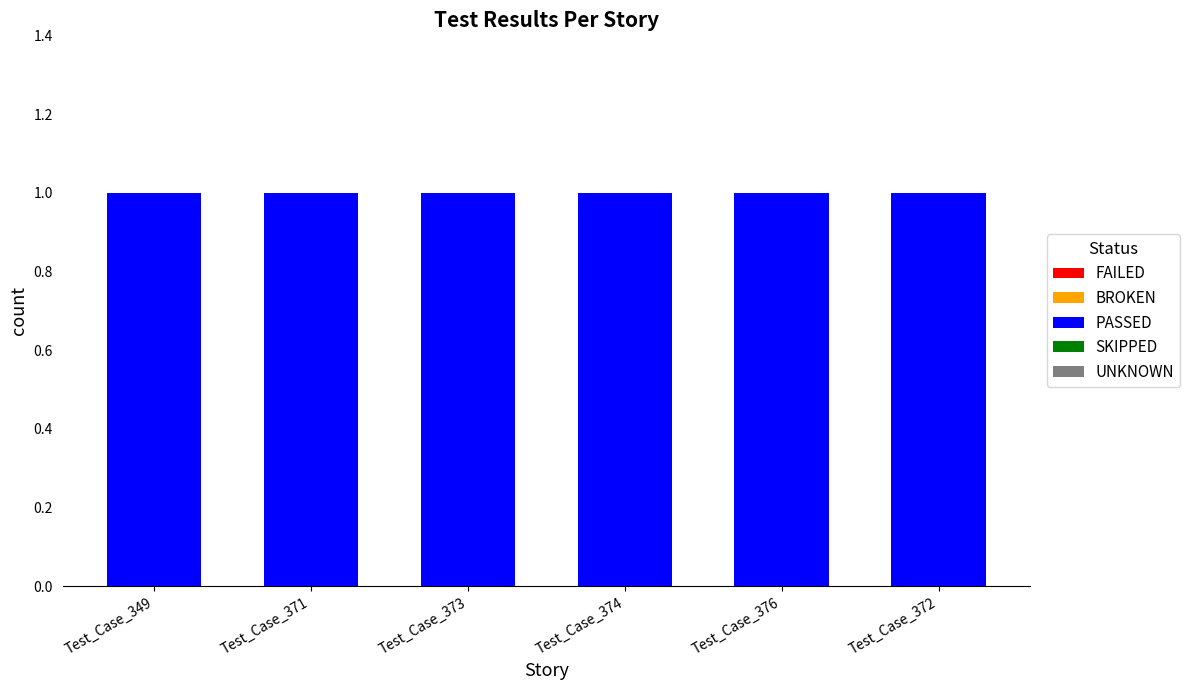

What is the label of the 6th bar from the left?

Test_Case_372